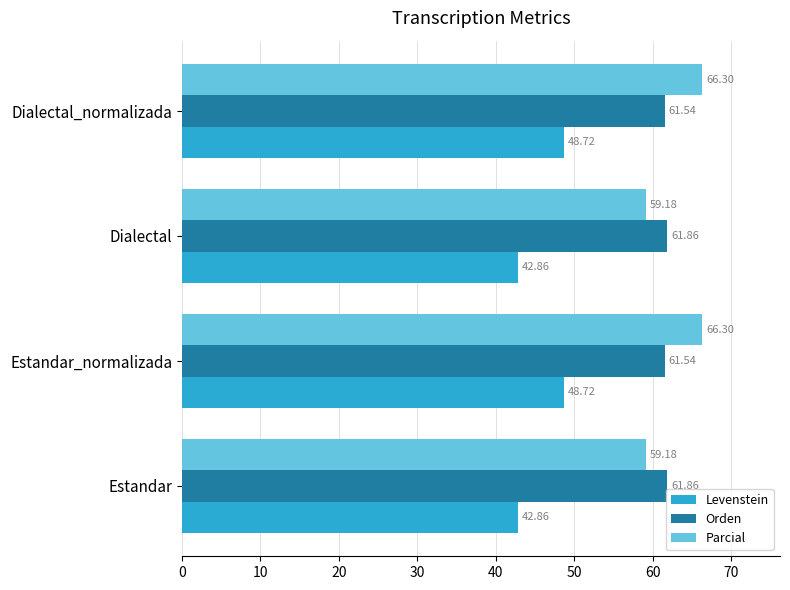

List the series in order of their peak value, highest first.

Parcial, Orden, Levenstein